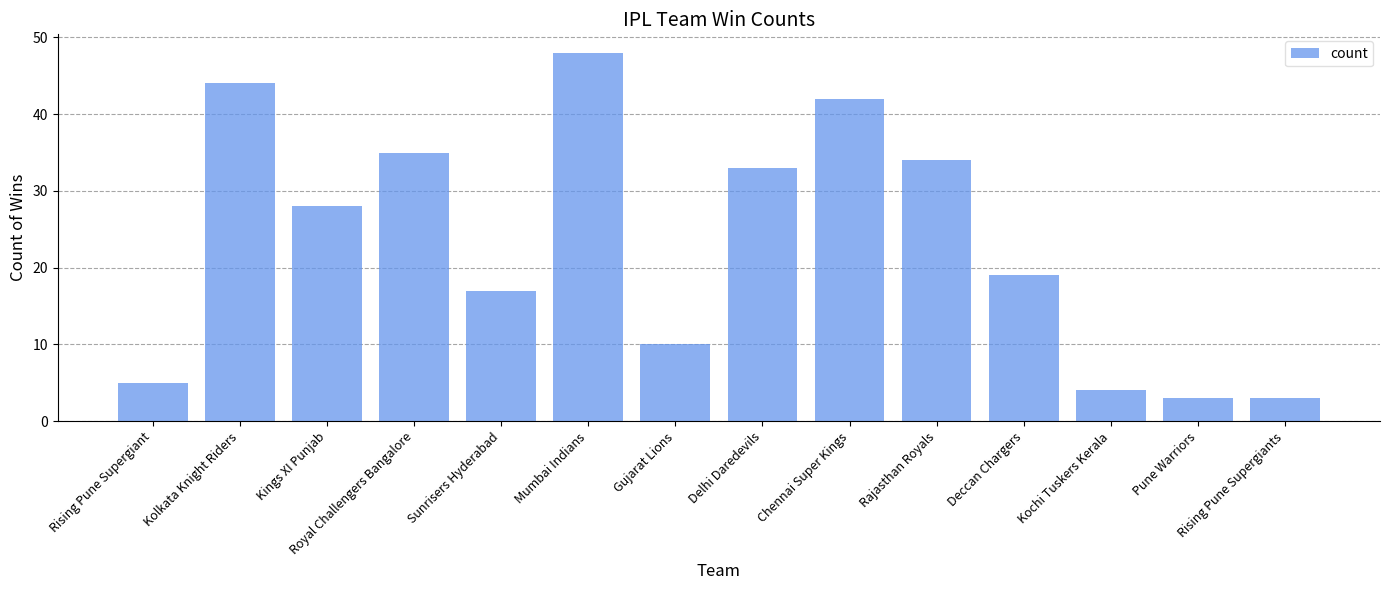

Are the bars horizontal?

No